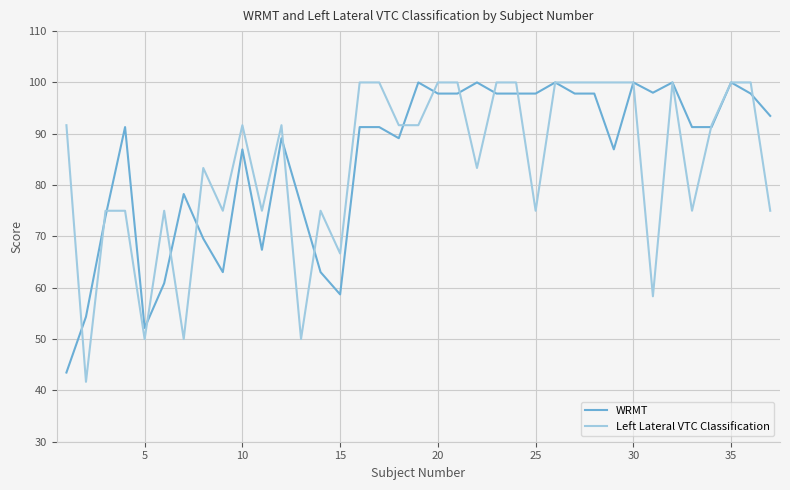

What is the maximum value shown in the chart?

100.0